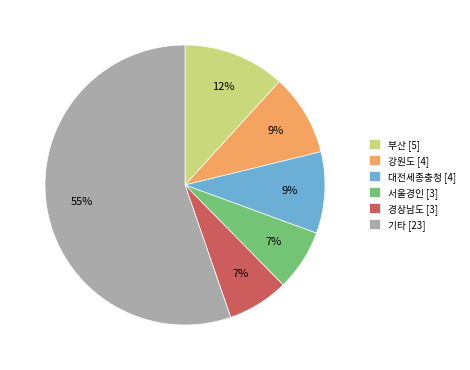

What is the largest slice in the pie chart?

기타 [23]